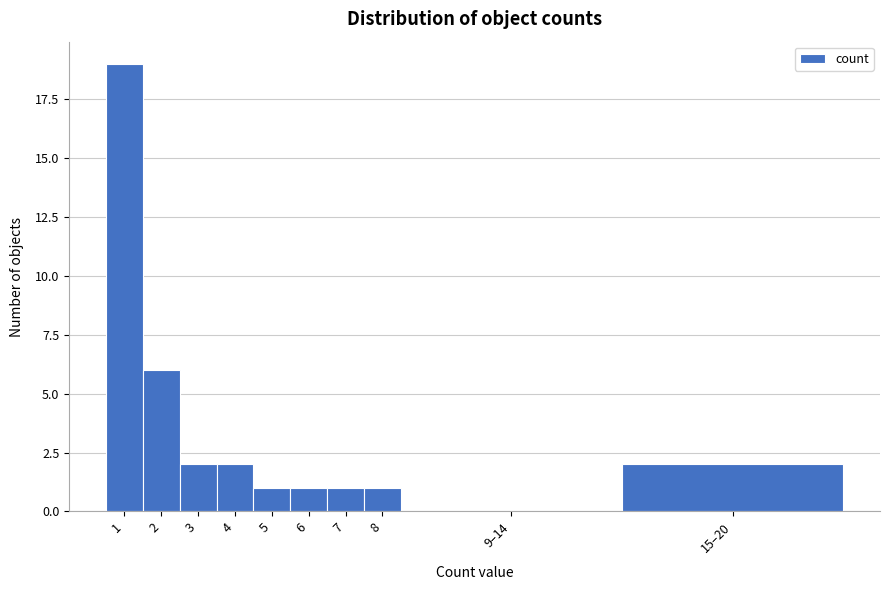

Reading left to right, list all the values displayed in this chart.

1=19	2=6	3=2	4=2	5=1	6=1	7=1	8=1	9–14=0	15–20=2